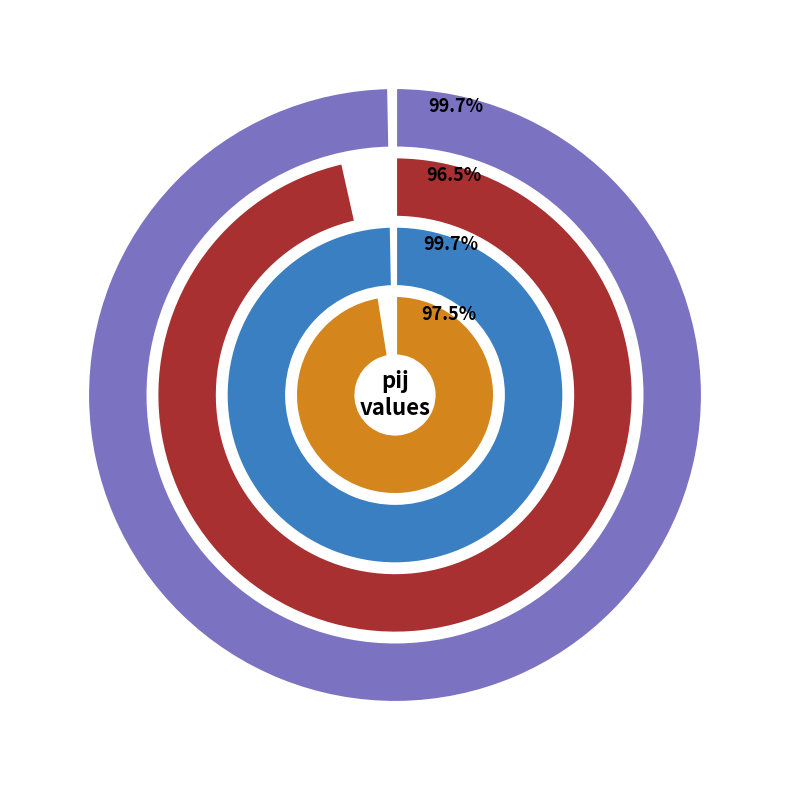

How much of the chart is everything except pij?

74.2%